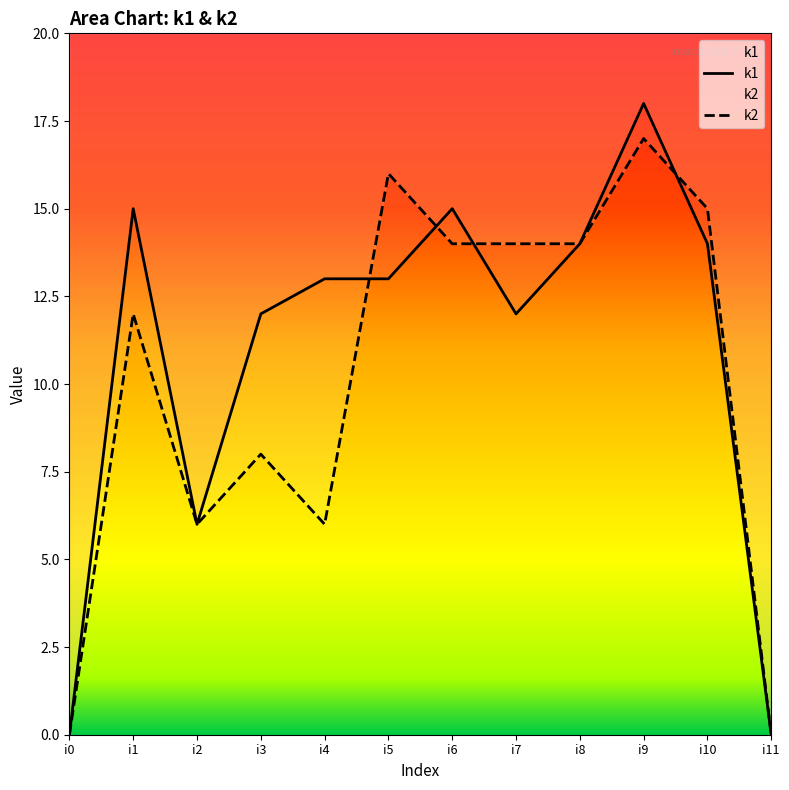

Where is k2 nearest to the value 8?

i3